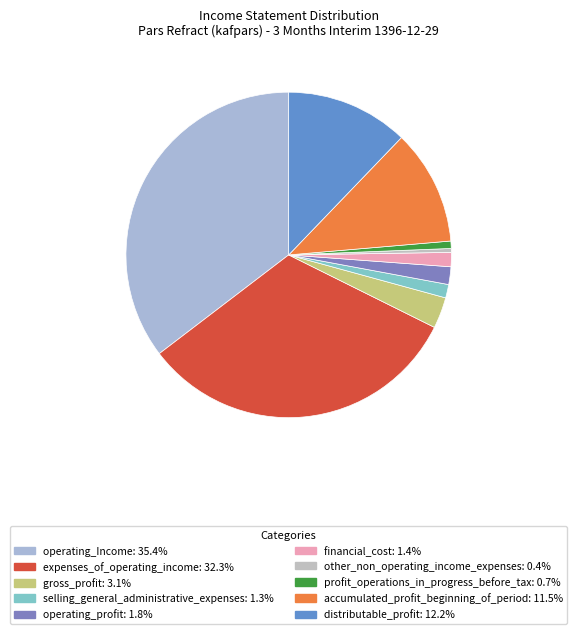

Approximately how many times larger is the value at accumulated_profit_beginning_of_period compared to expenses_of_operating_income?

0.4